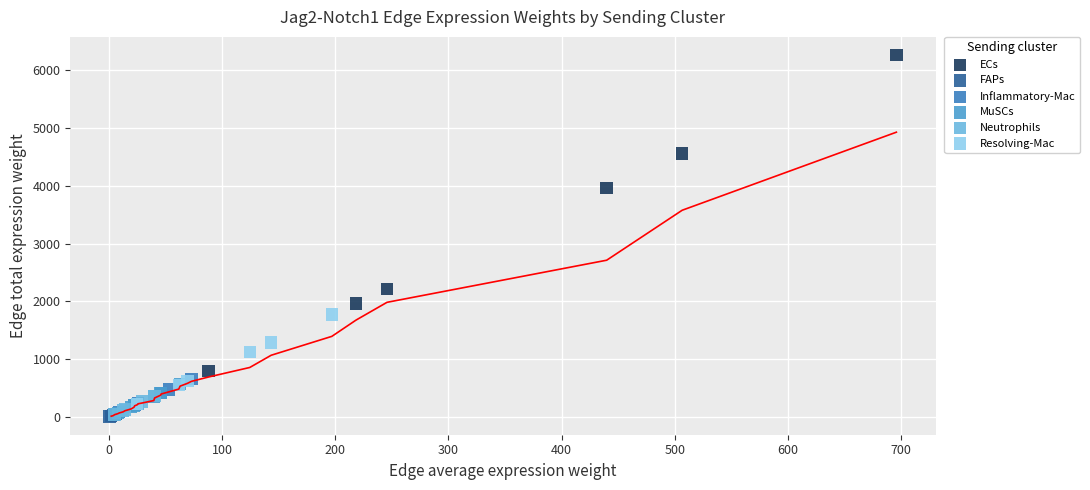

Which series has the largest Y range (max minus min)?

ECs